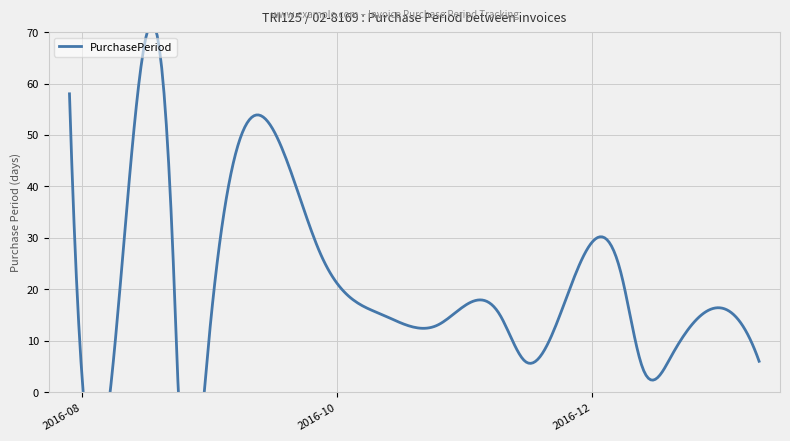

What is the average value?

15